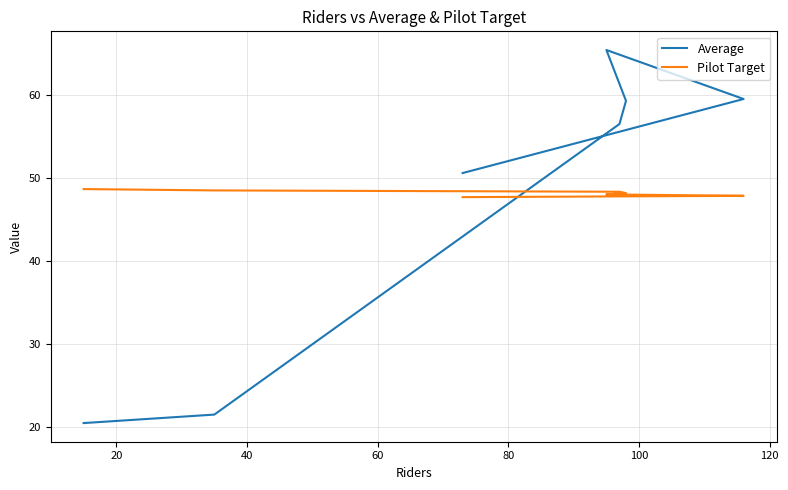

Count the number of categories in the chart.

7